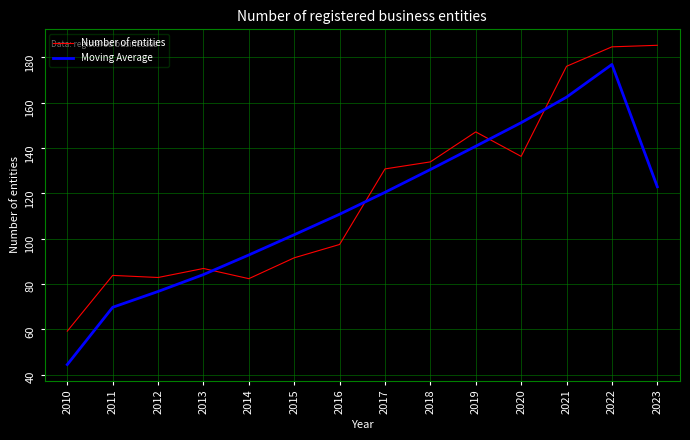

What are all the series names shown in the legend?

Number of entities, Moving Average